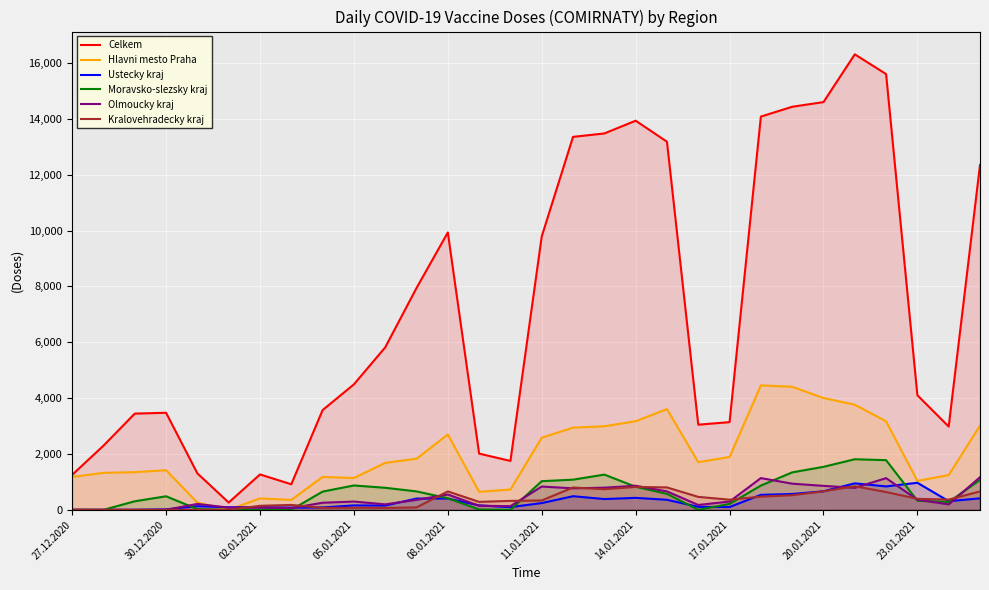

What is the minimum value for Celkem?

261